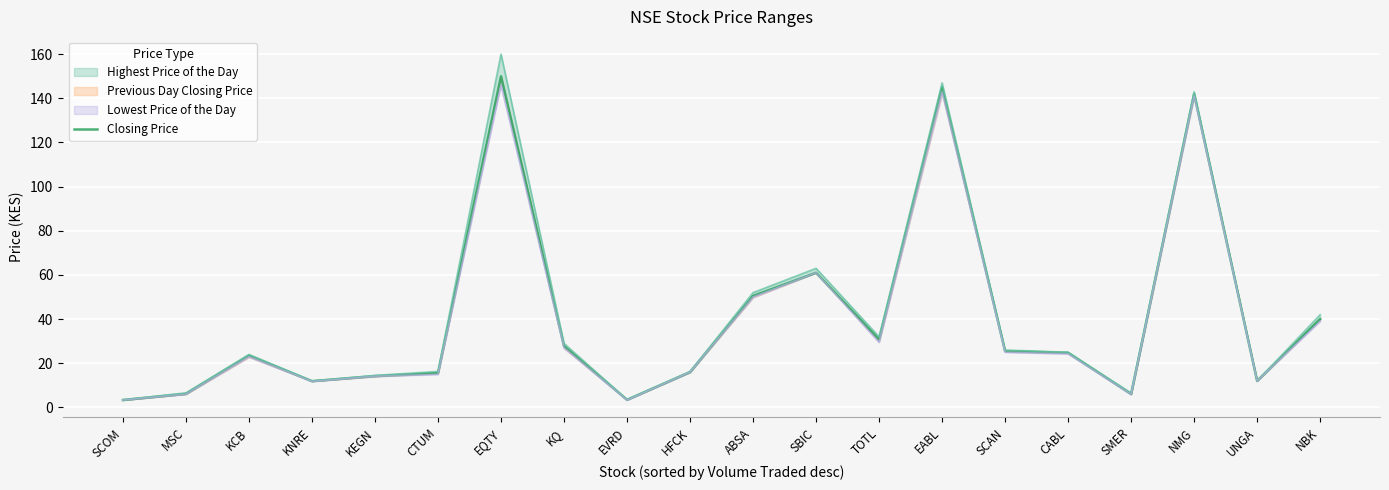

What is the label of the 17th point from the right?

KNRE